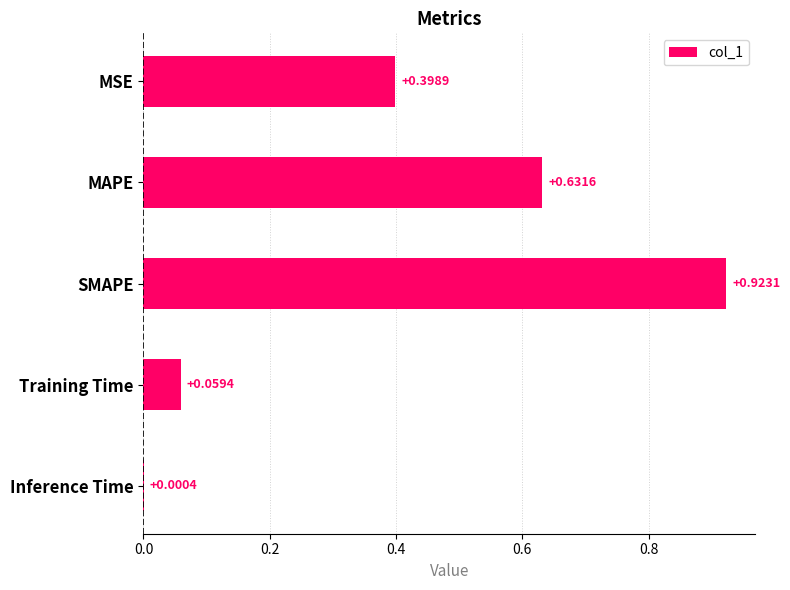

How many distinct data groups are displayed?

1